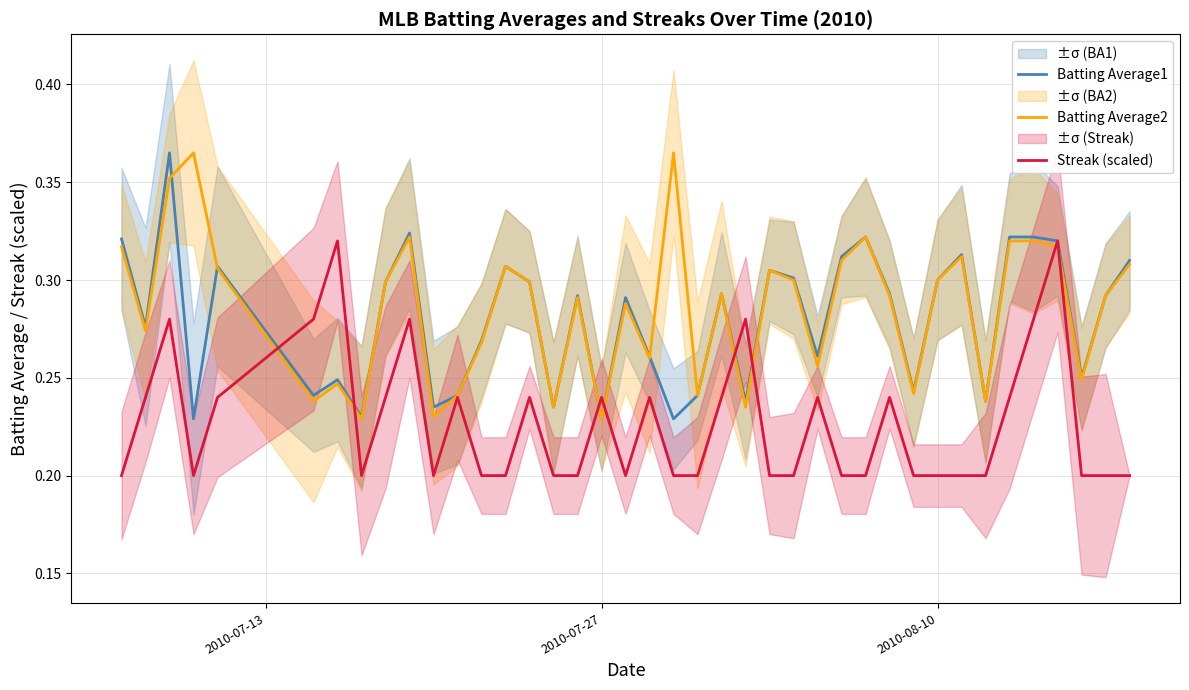

How many times do Batting Average1 and Streak (scaled) cross each other?

6